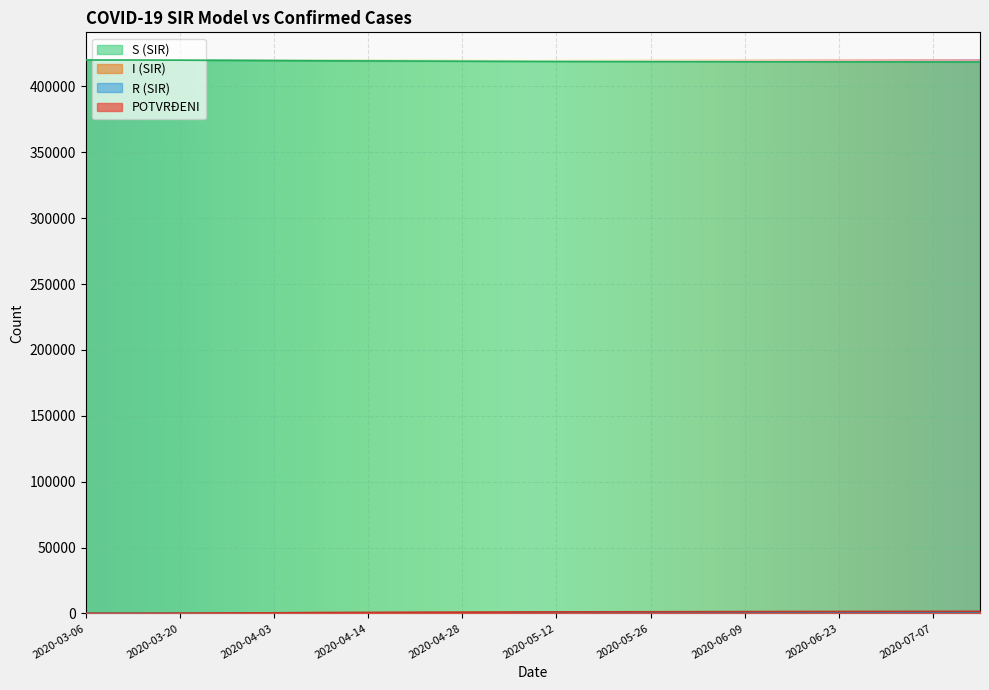

What is the maximum value shown in the chart?

420000